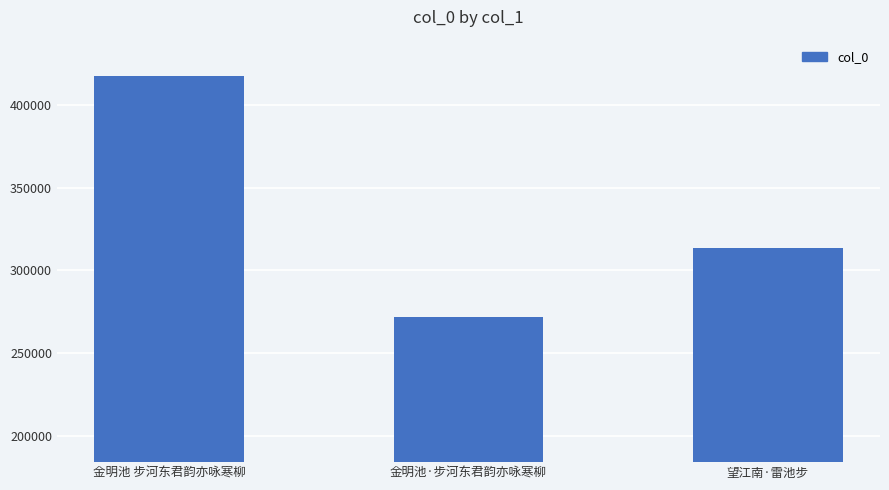

What position from the right is 金明池 步河东君韵亦咏寒柳?

3